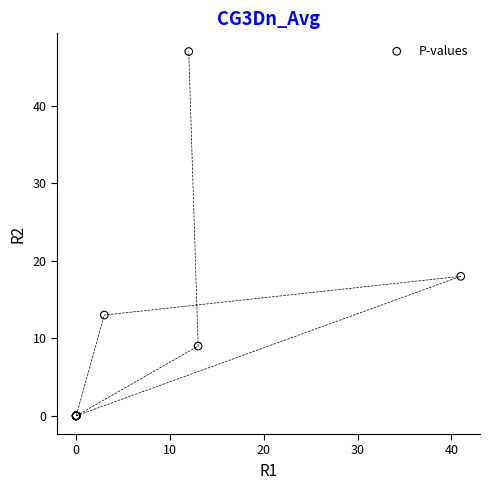

What Y value in the scatter plot is closest to 23?

18